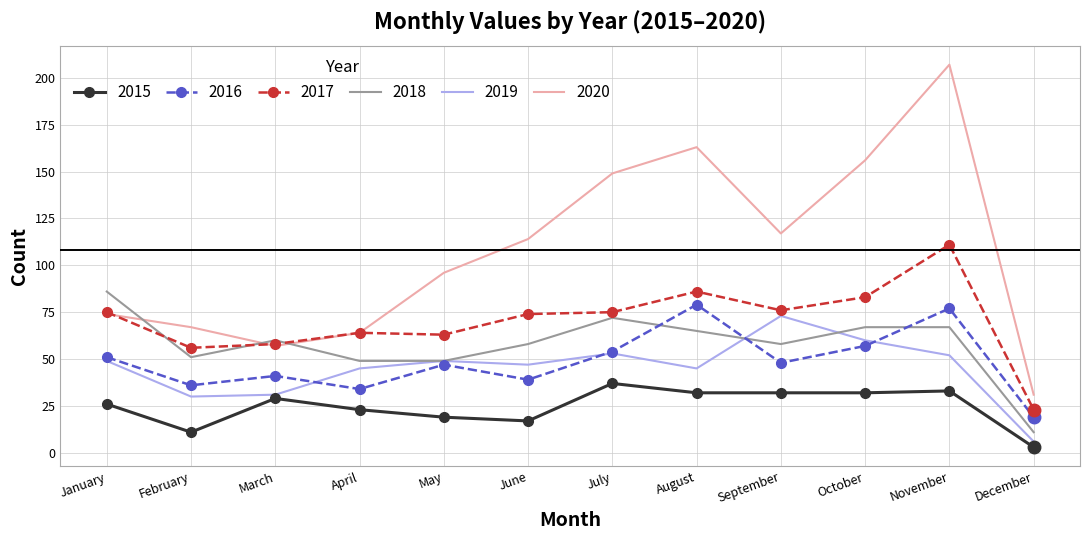

True or false: 2019 has a value of 26 at January.

False